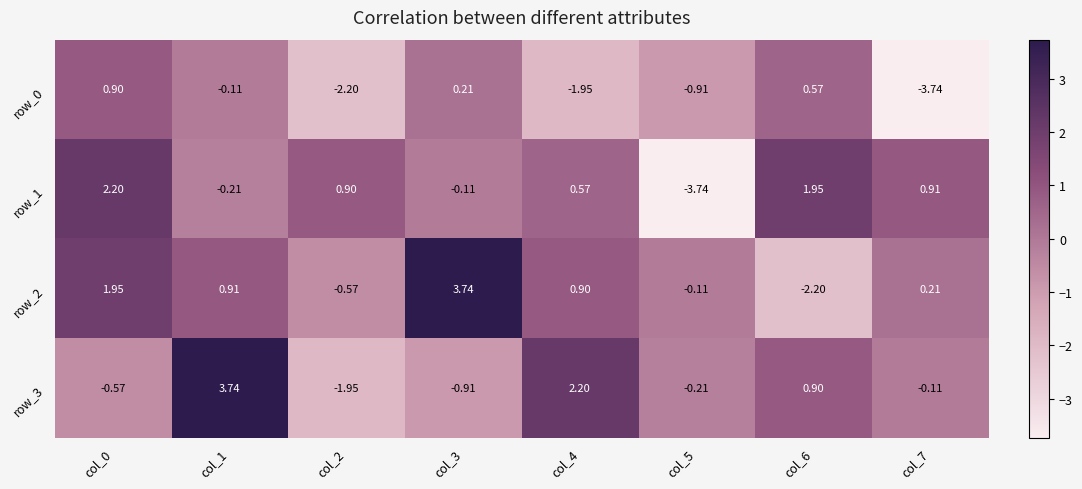

Between col_2 and col_4, which series saw the biggest shift?

row_3